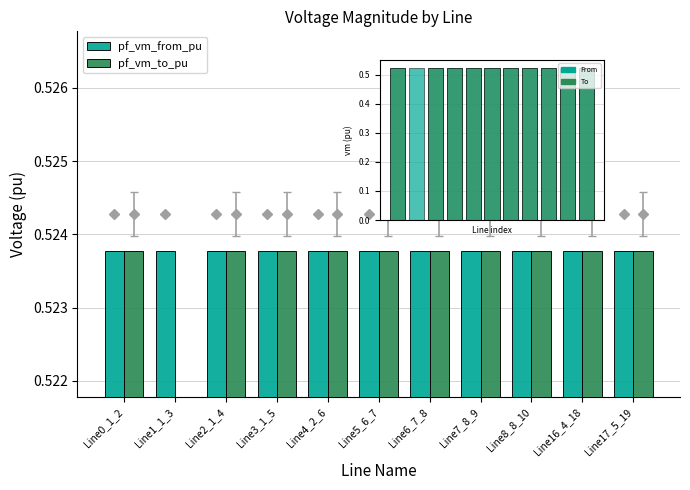

What is the label of the 6th bar from the left?

Line5_6_7